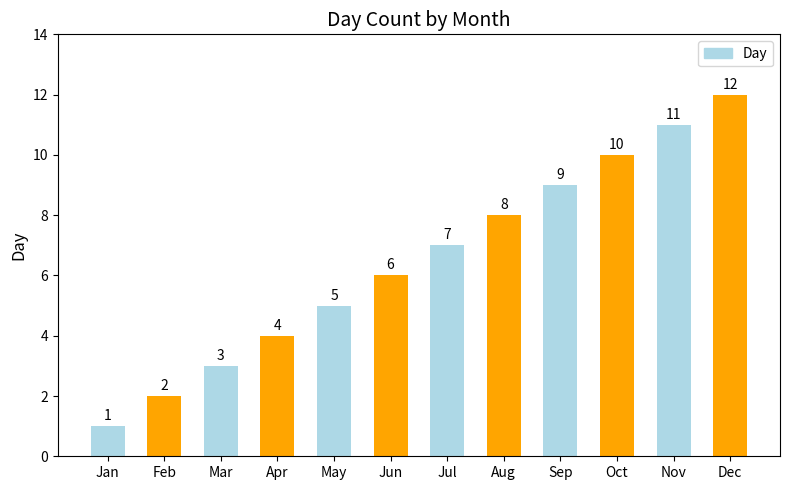

Reading left to right, what are all the values shown in this chart?

Jan=1	Feb=2	Mar=3	Apr=4	May=5	Jun=6	Jul=7	Aug=8	Sep=9	Oct=10	Nov=11	Dec=12